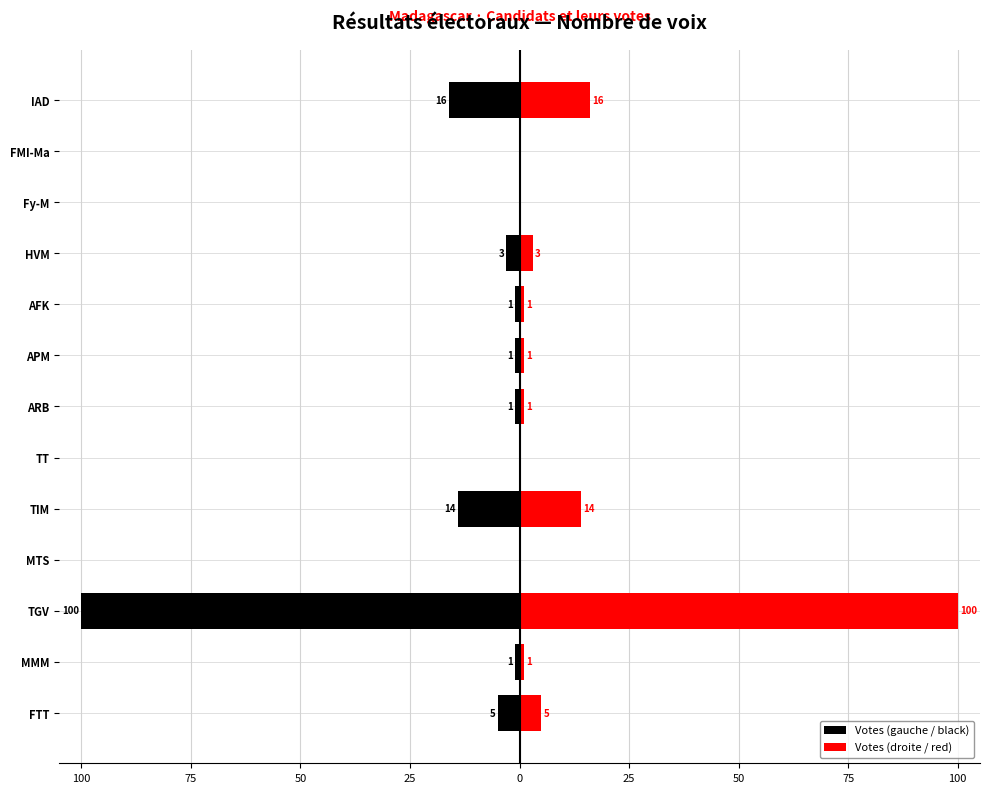

Which series has the largest range (max minus min)?

Votes (gauche / black)